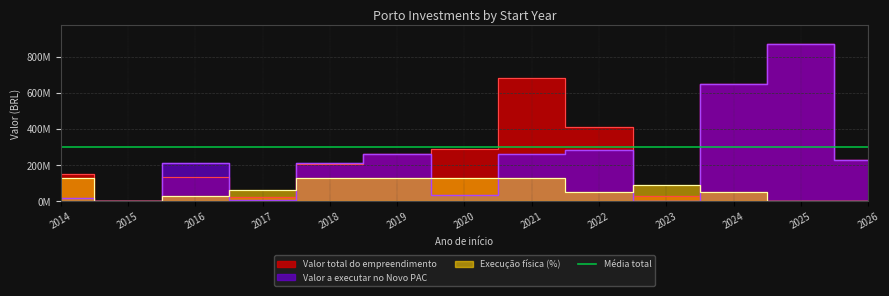

How many values in the Valor a executar no Novo PAC series are below 212959843?

6